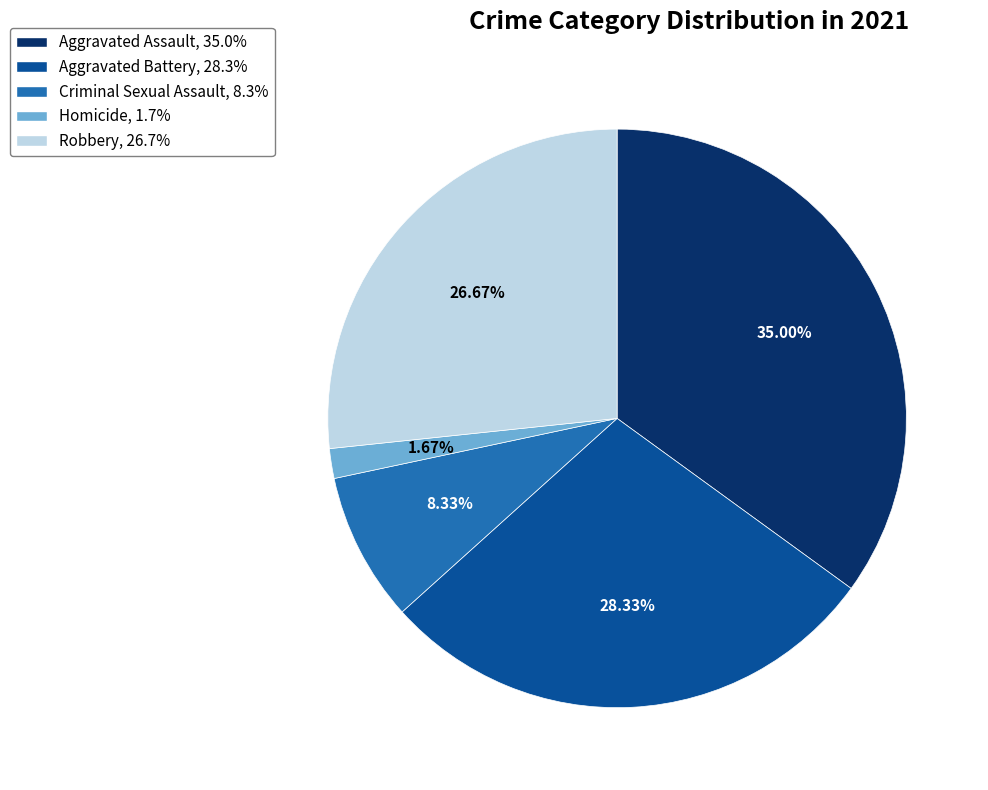

Rank the categories by value from lowest to highest.

Homicide, Criminal Sexual Assault, Robbery, Aggravated Battery, Aggravated Assault